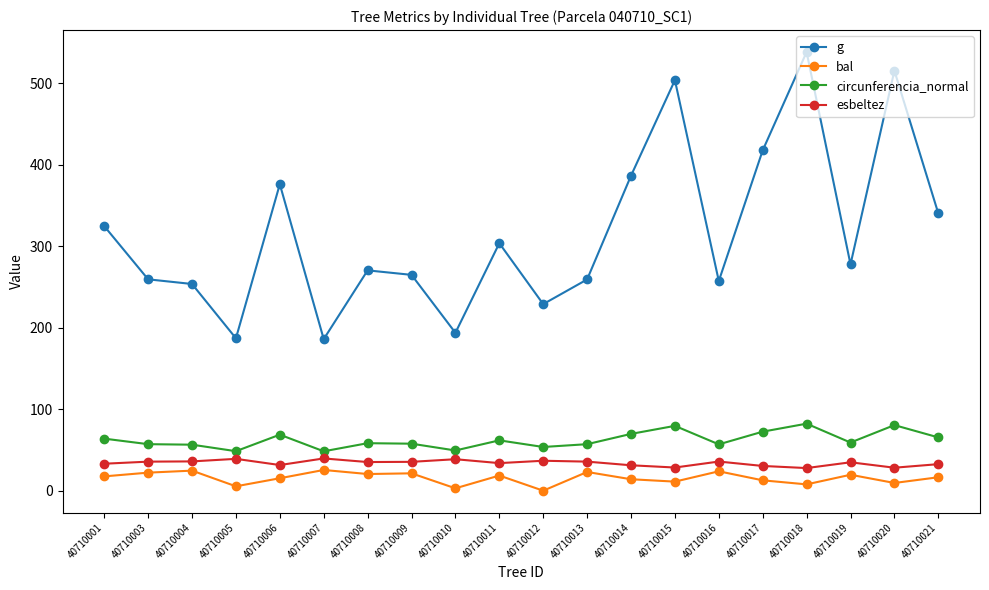

What is the sum of all circunferencia_normal values?

1246.6